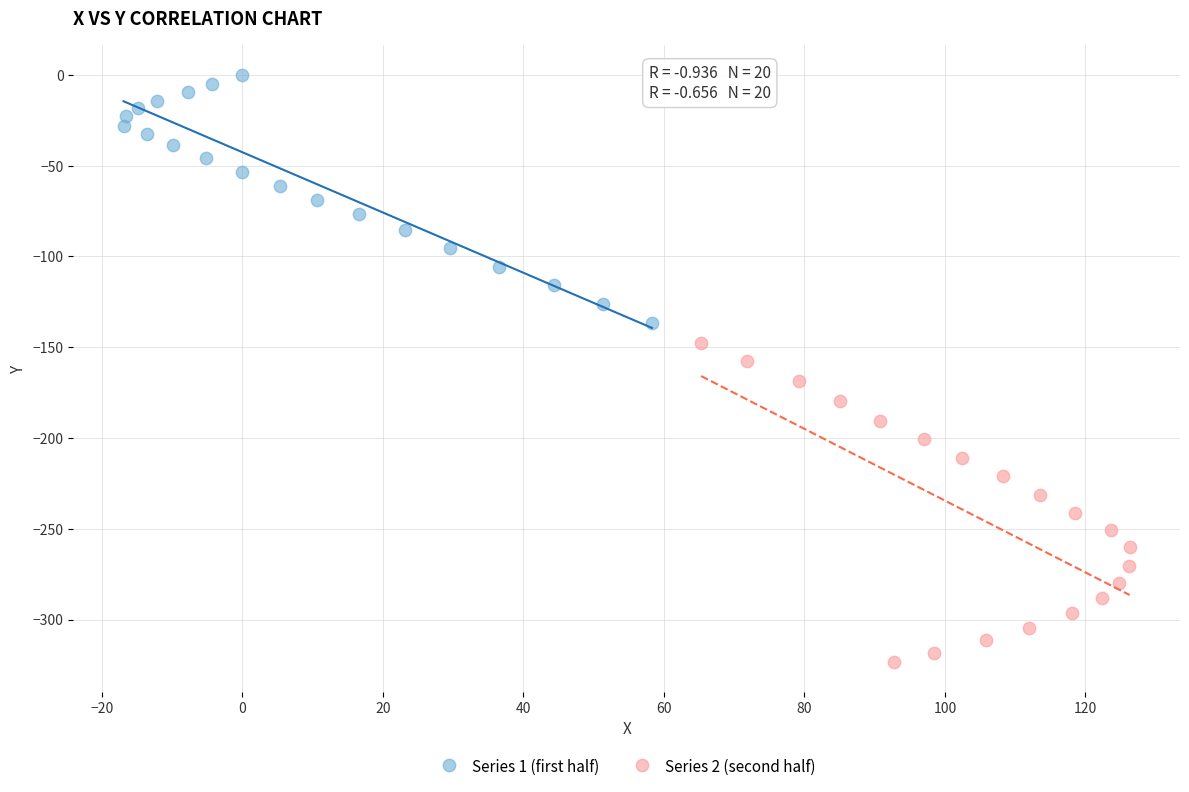

Which series has the largest Y range (max minus min)?

Series 2 (second half)